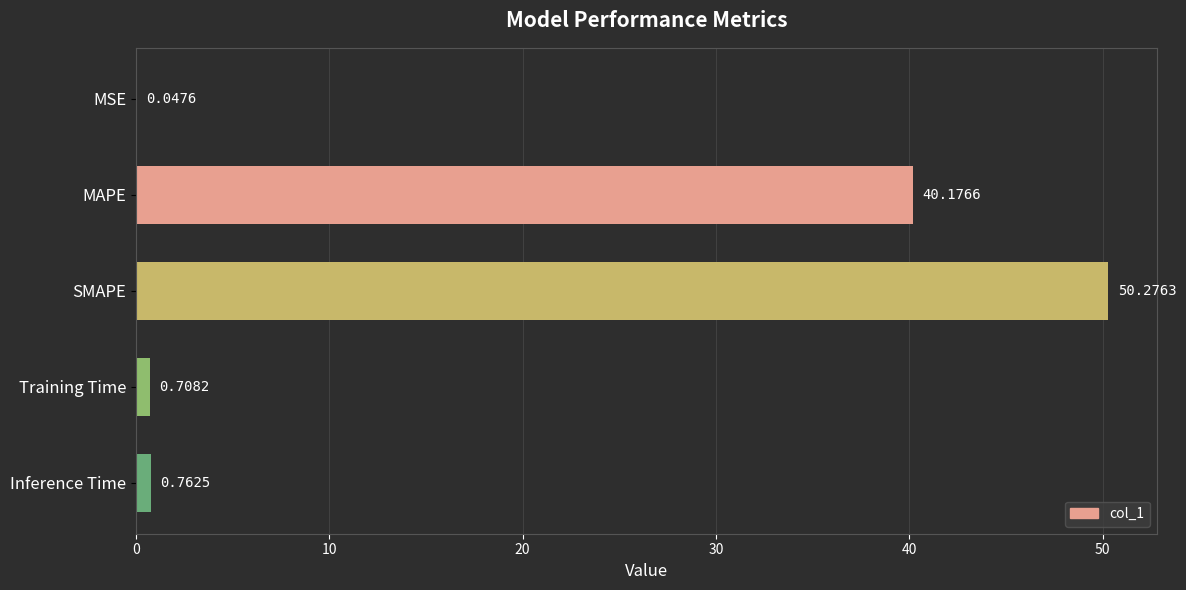

What is the change in value from MAPE to Inference Time?

-39.4